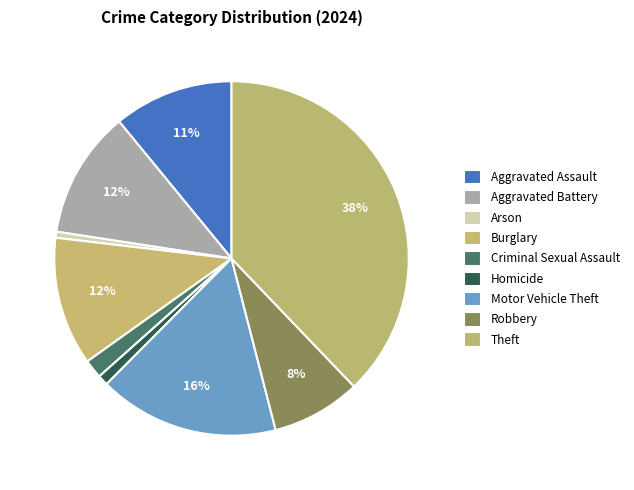

Which category has the biggest portion of the pie?

Theft